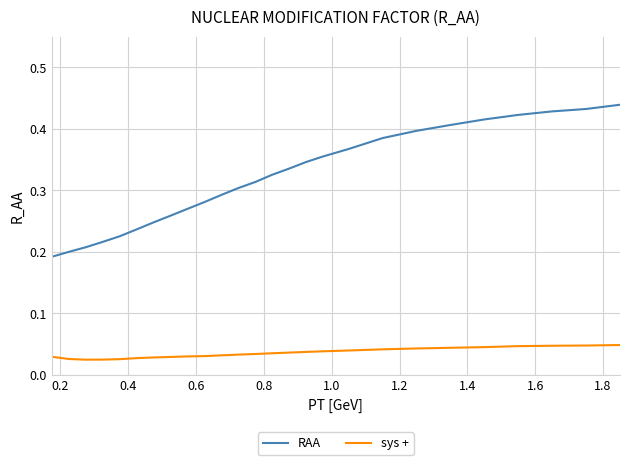

Rank the series by their maximum value, from lowest to highest.

sys +, RAA